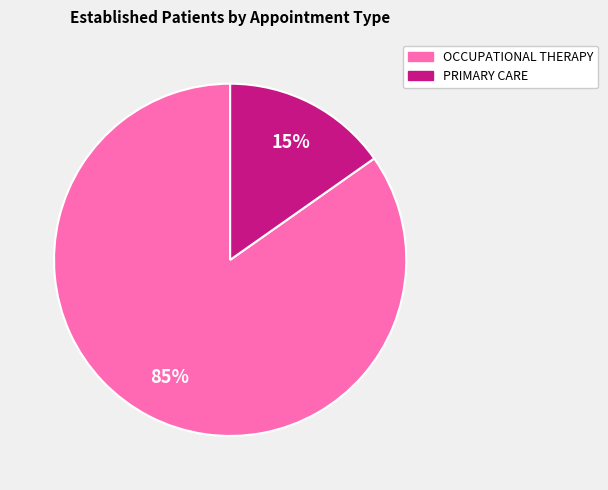

Does any single category account for the majority?

Yes